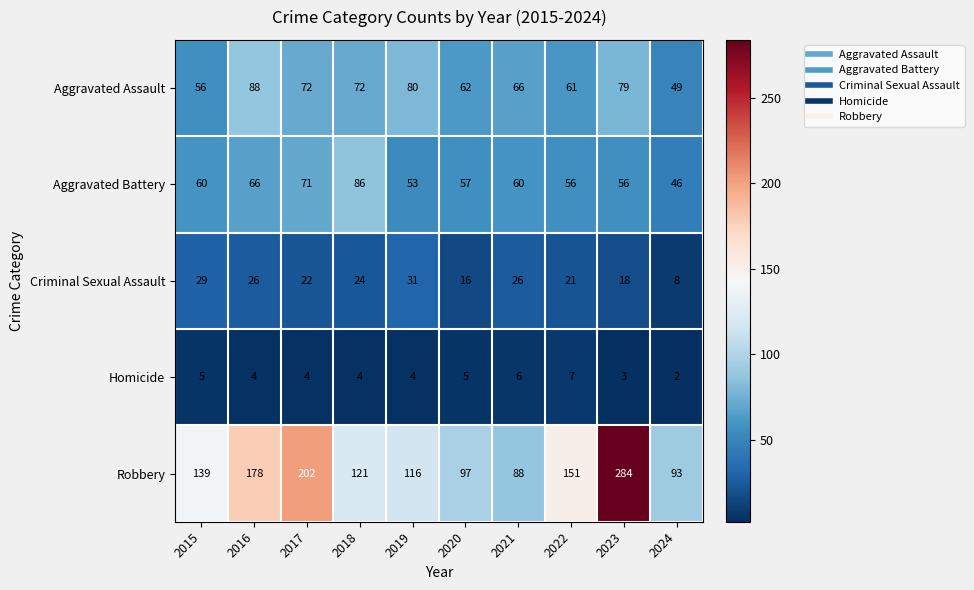

How many distinct data groups are displayed?

5